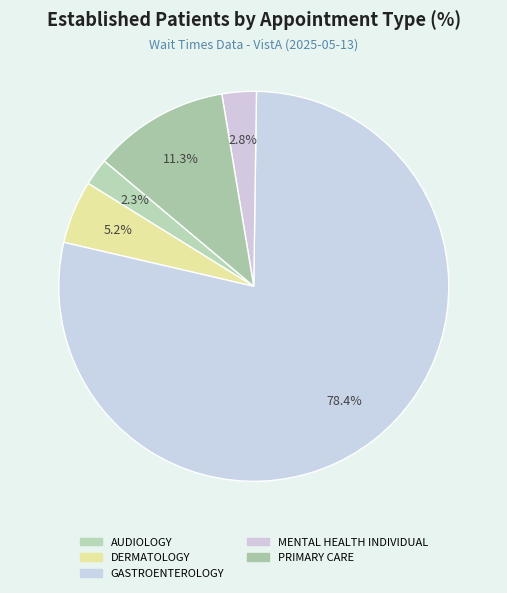

How many slices are in this pie chart?

5